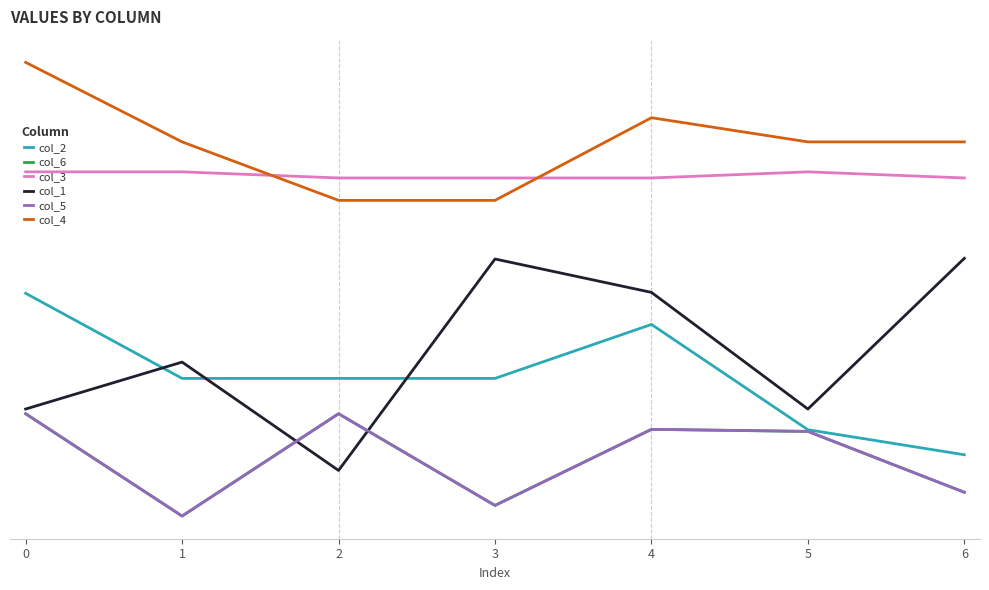

List the series in order of their peak value, lowest first.

col_6, col_5, col_2, col_1, col_3, col_4